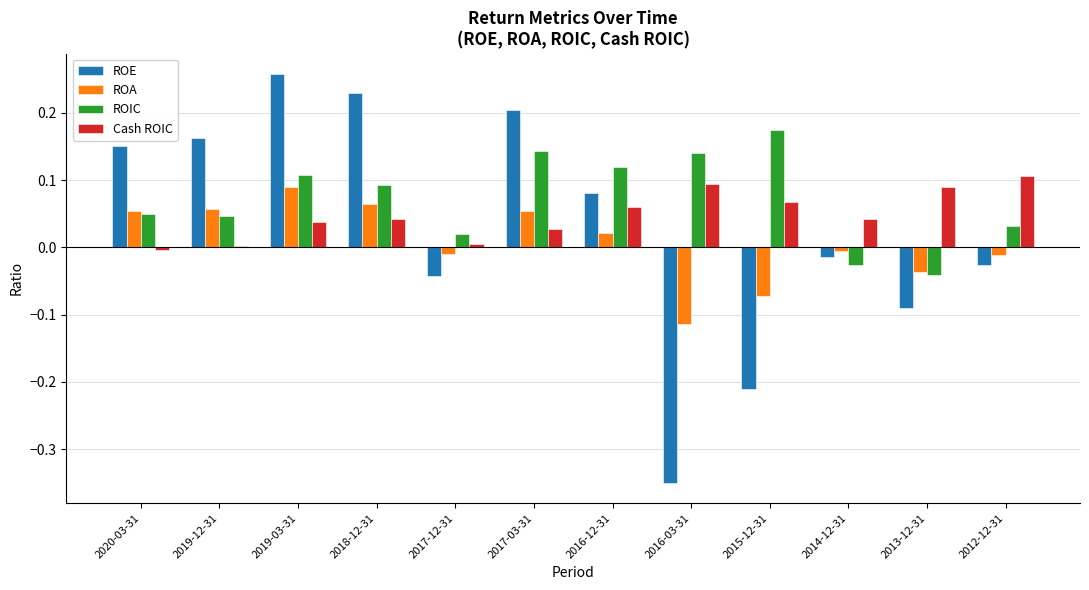

How many groups of bars are there?

12